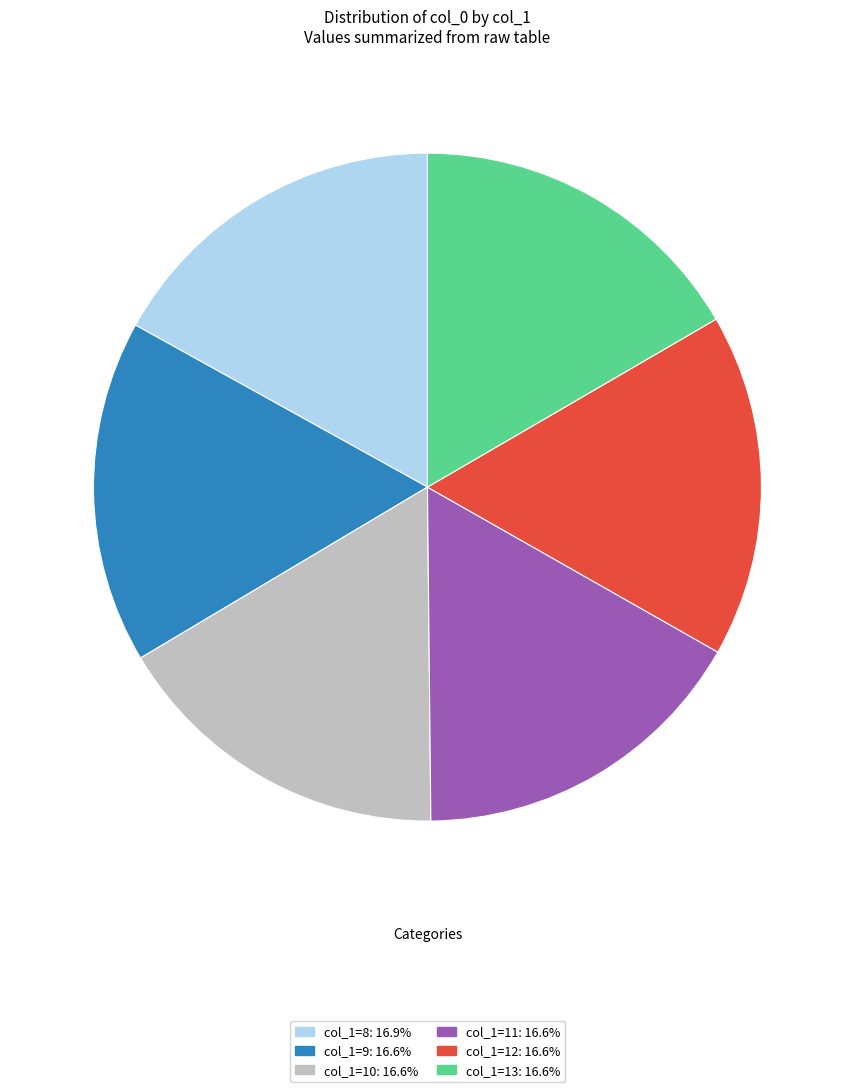

Is there any slice that represents more than half of the pie?

No